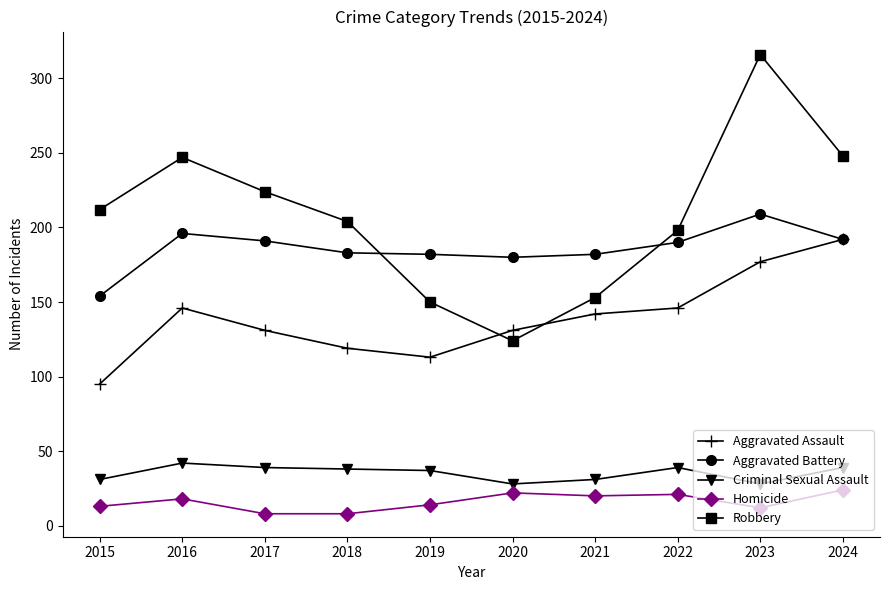

The value of Criminal Sexual Assault at 2020 is 17. True or false?

False